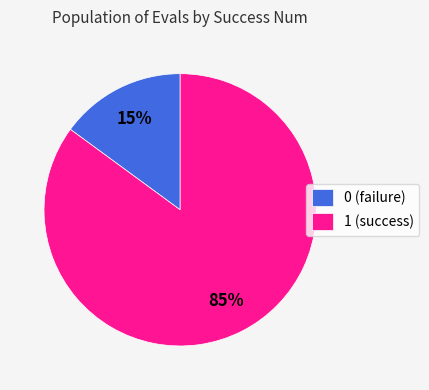

To the nearest percent, what is the difference between the largest and smallest slice percentages?

70%